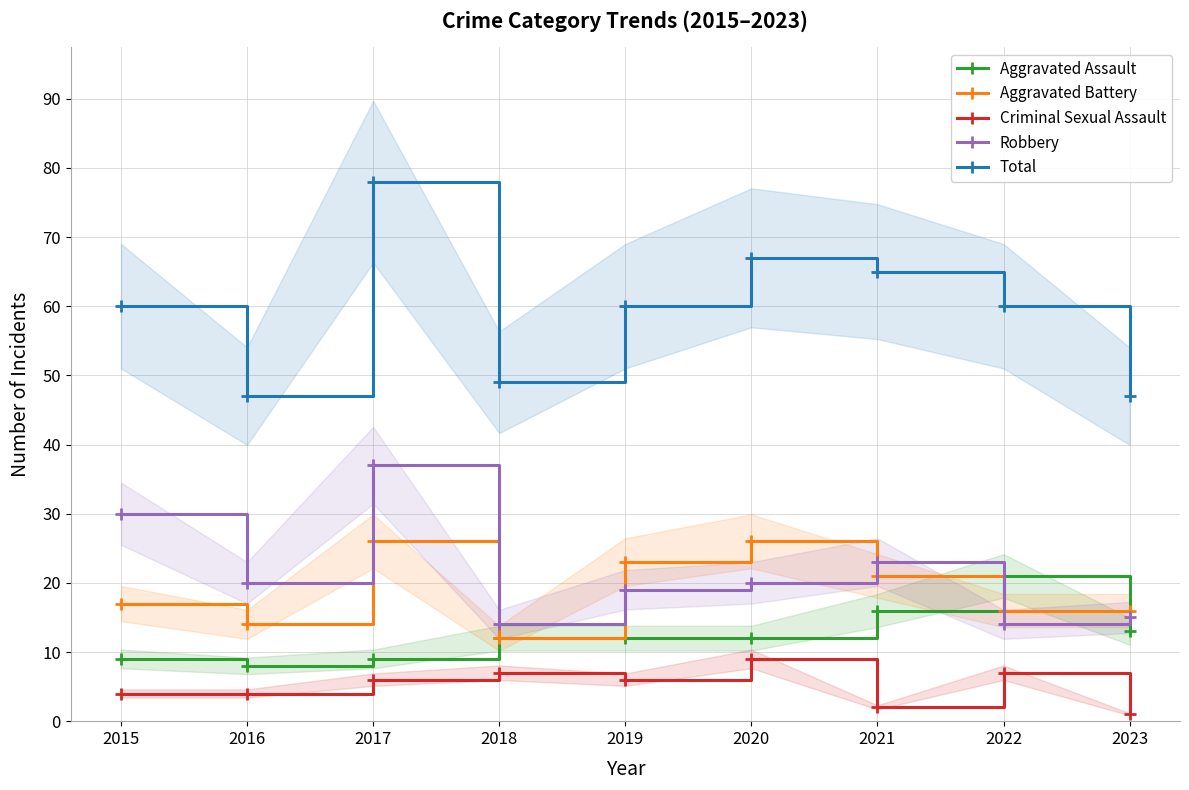

The Robbery series shows 5 at 2018. True or false?

False